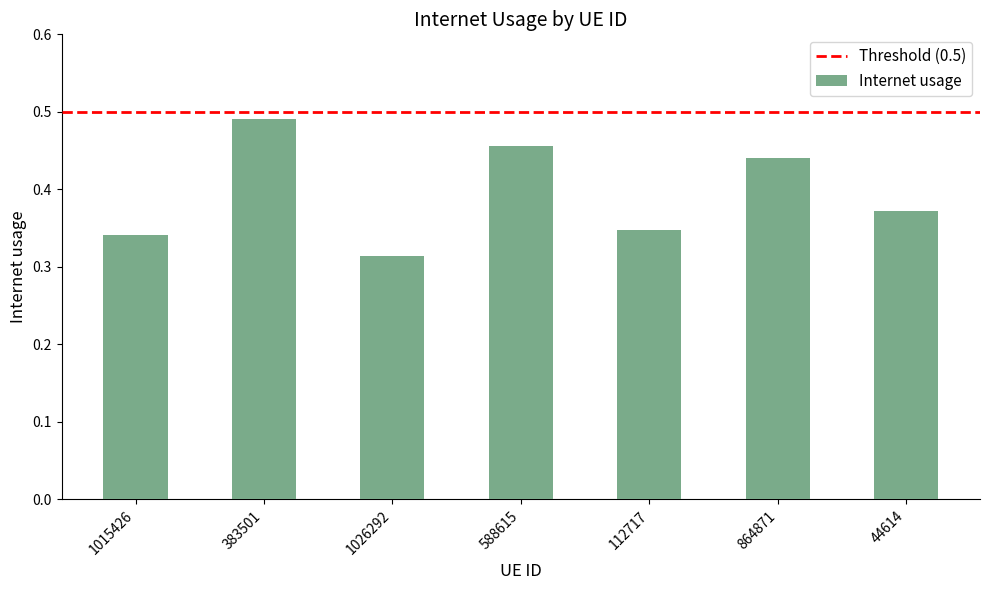

What is the difference between the values at 112717 and 864871?

0.1